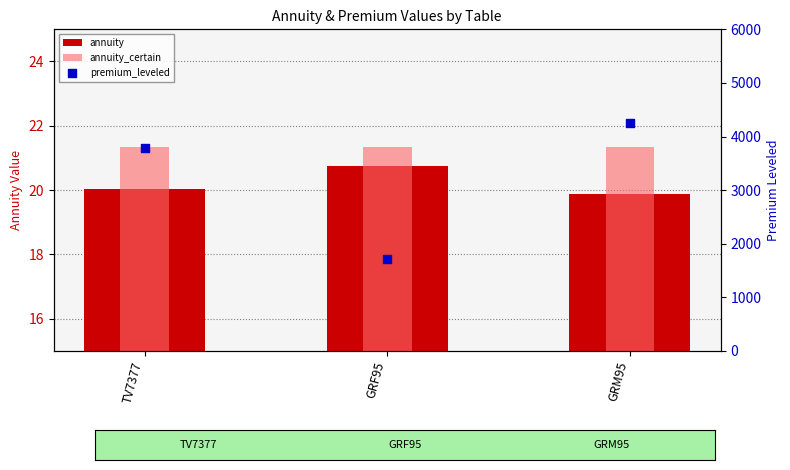

Which series has the widest spread of Y values?

premium_leveled